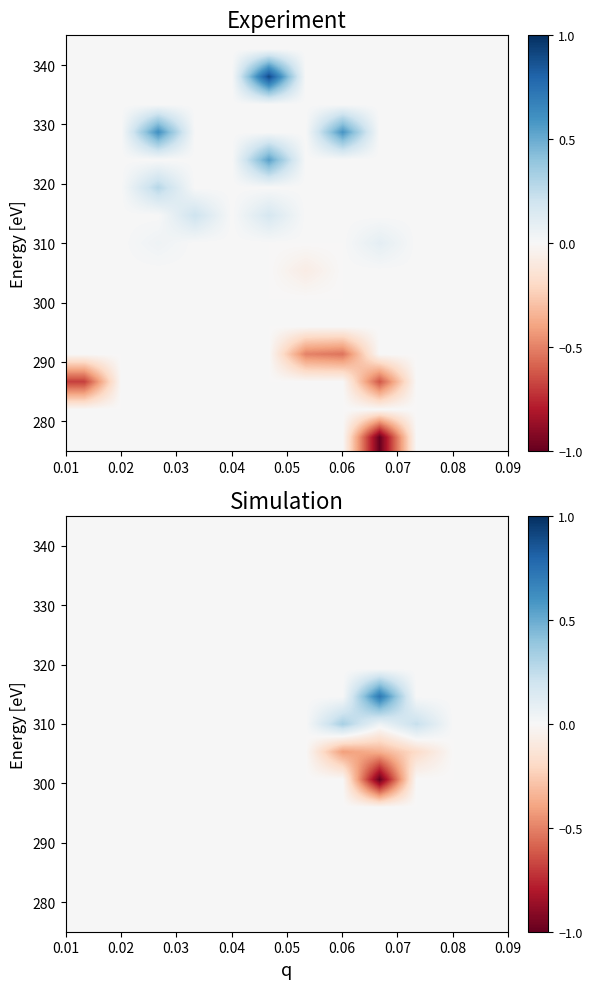

Count the number of categories in the chart.

12